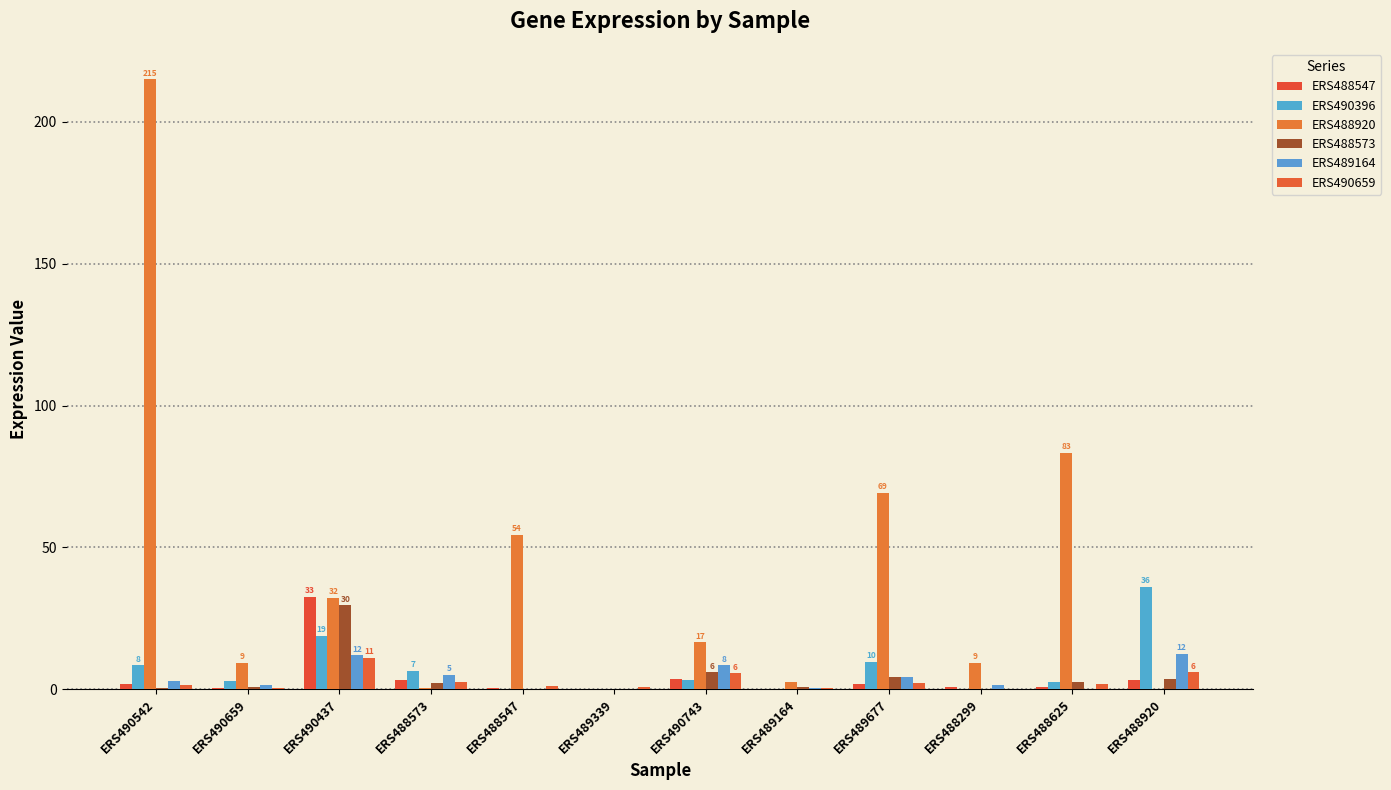

At how many categories does at least one series exceed 20?

6